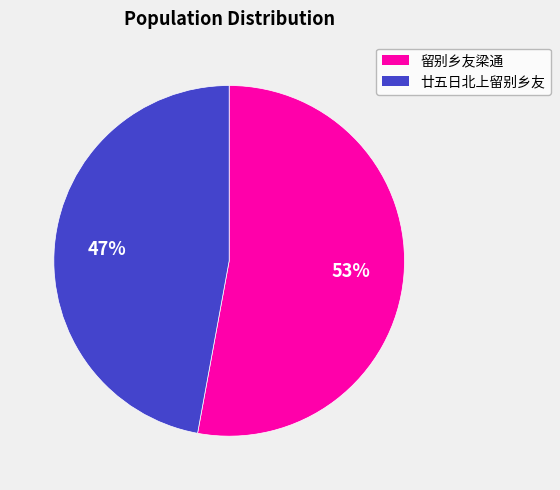

Count the number of slices in the pie.

2